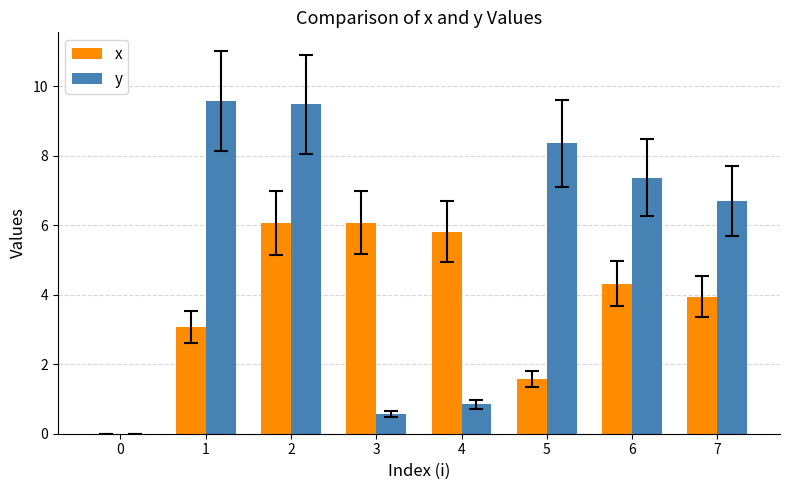

Where is x nearest to the value 3?

1